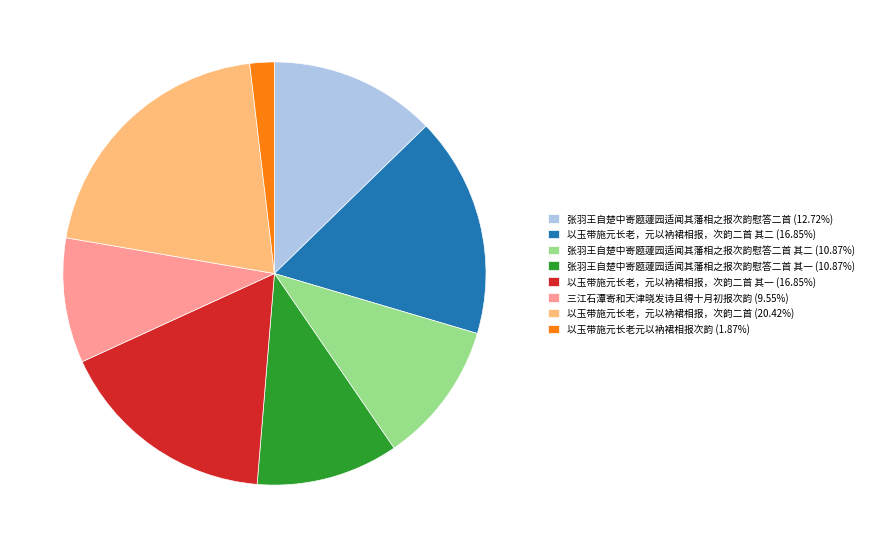

How many slices are in this pie chart?

8